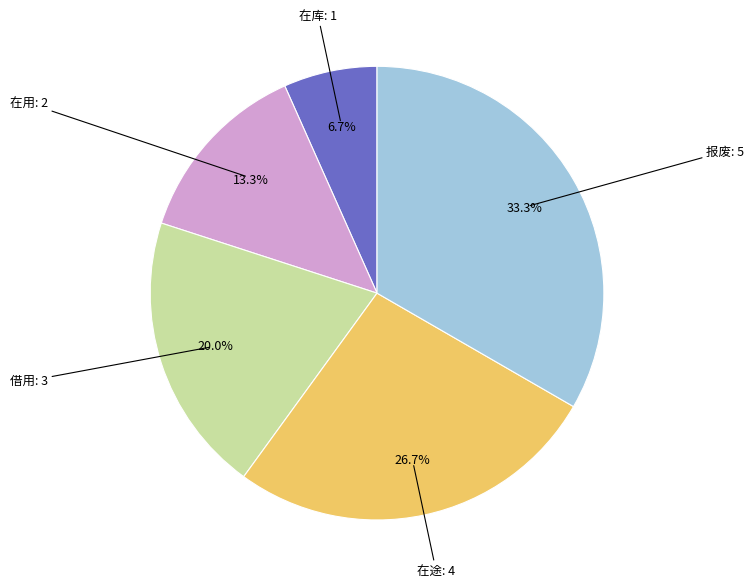

Rank the categories by value from lowest to highest.

在库, 在用, 借用, 在途, 报废